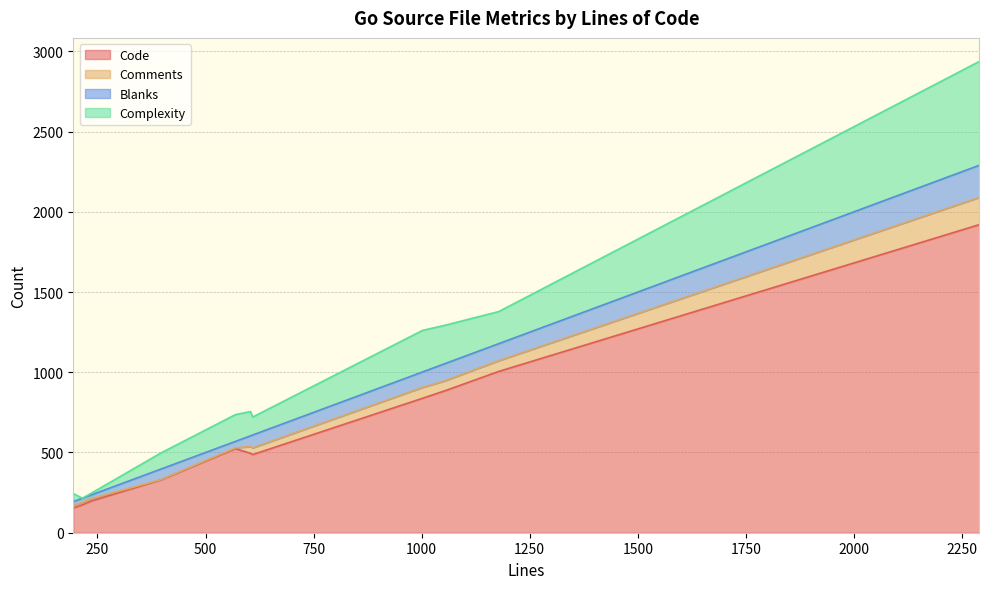

Which label corresponds to the largest value in the chart?

2290